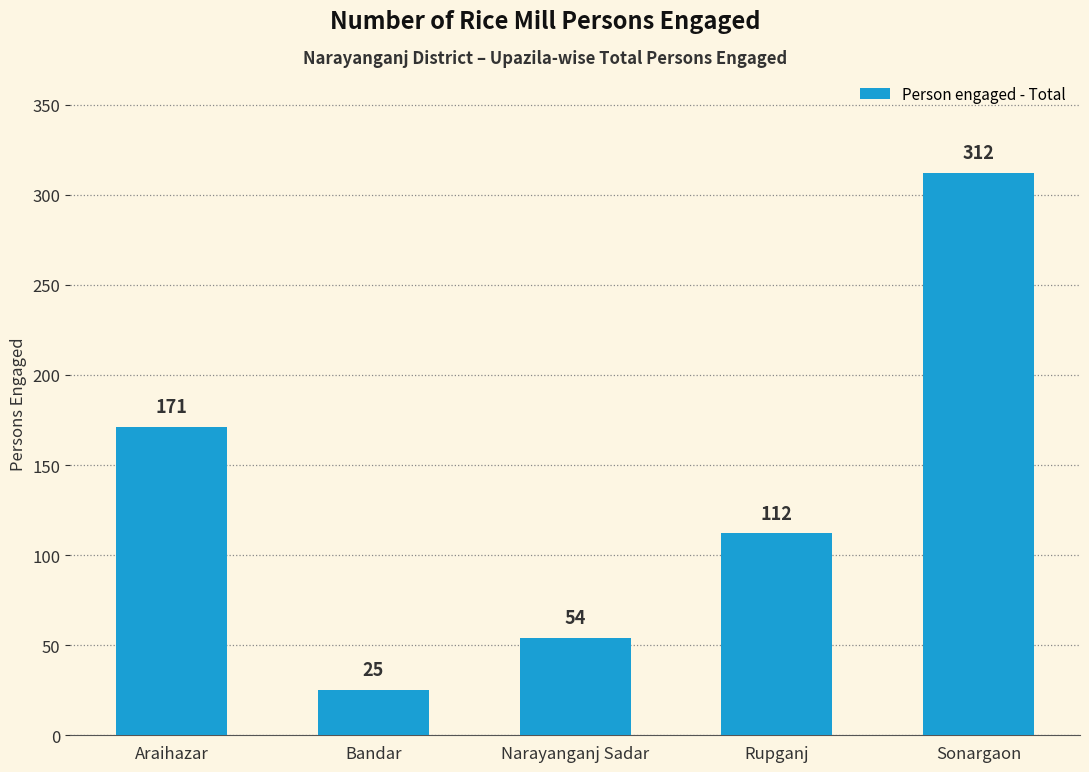

How many bars are there in total?

5